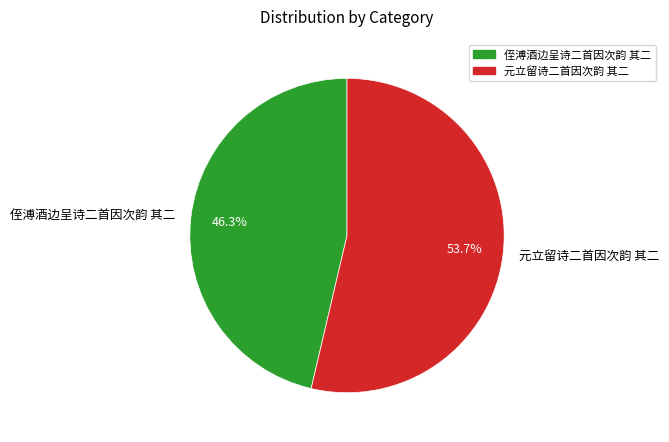

How many segments does this pie chart have?

2